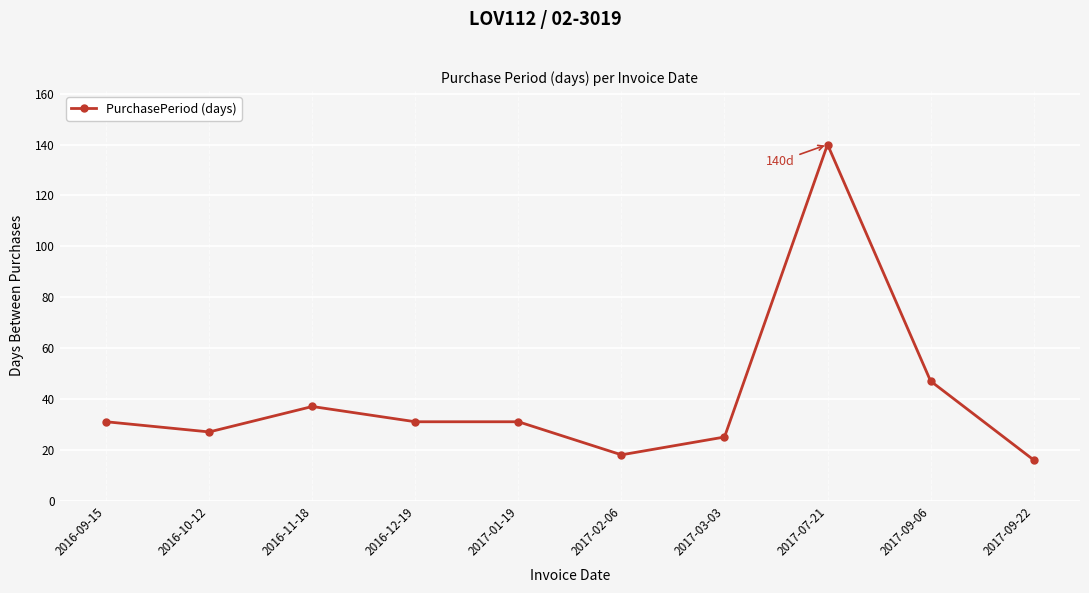

What is the label of the 9th point from the right?

2016-10-12